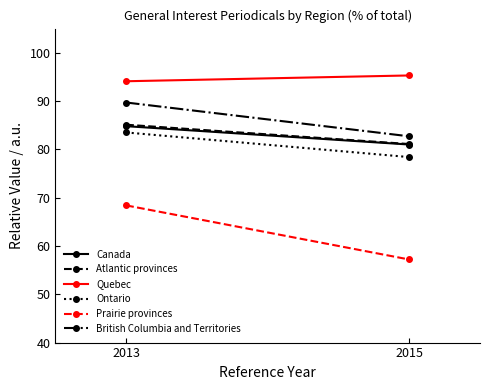

What is the approximate value of Atlantic provinces at 2015?

81.1